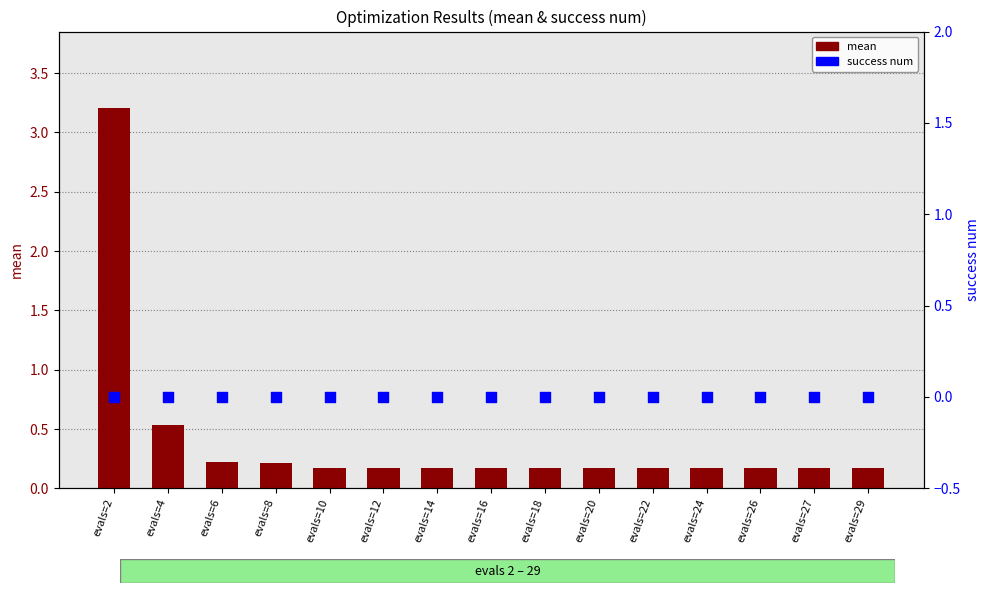

At which category is the sum across all series the highest?

evals=2